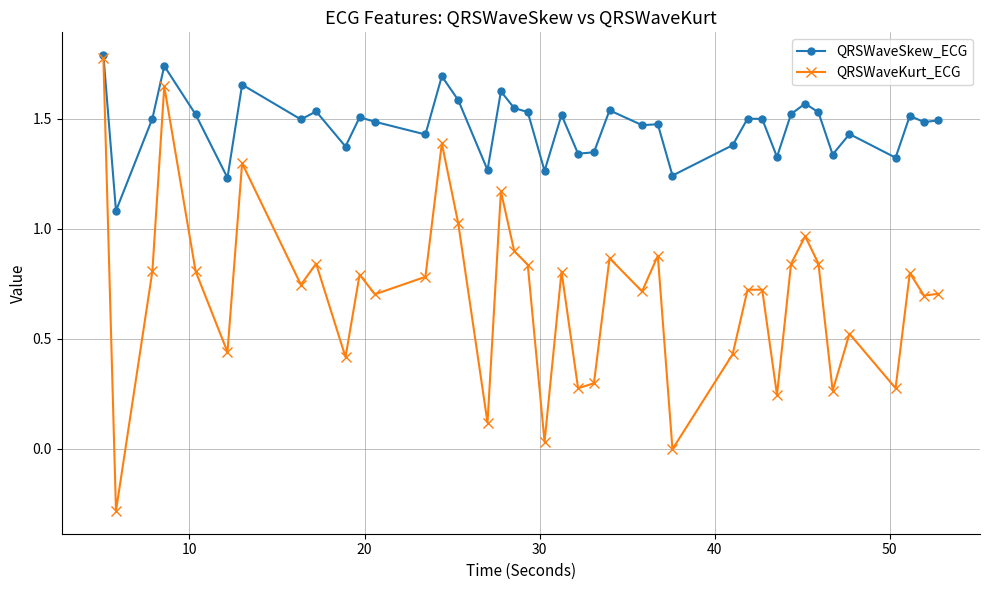

Which series has the widest spread of values?

QRSWaveKurt_ECG